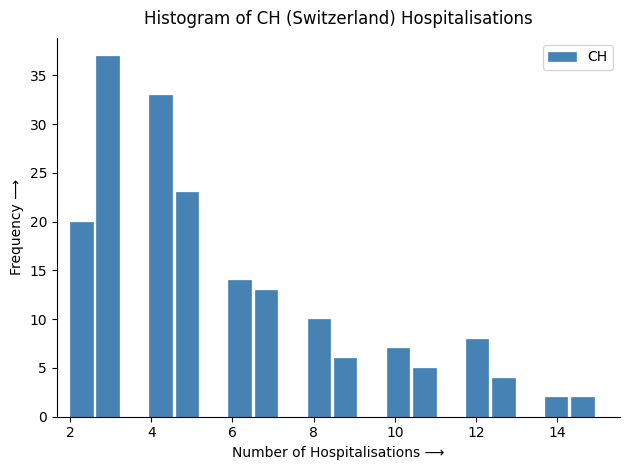

Read against the x-axis, roughly where is the centre of the tallest bar?

3.0